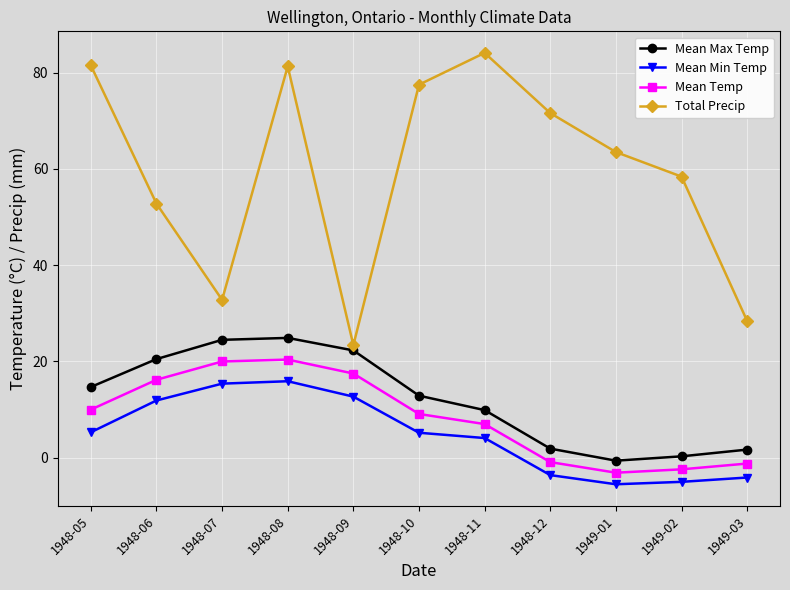

How many data points in Mean Min Temp are less than 5?

5